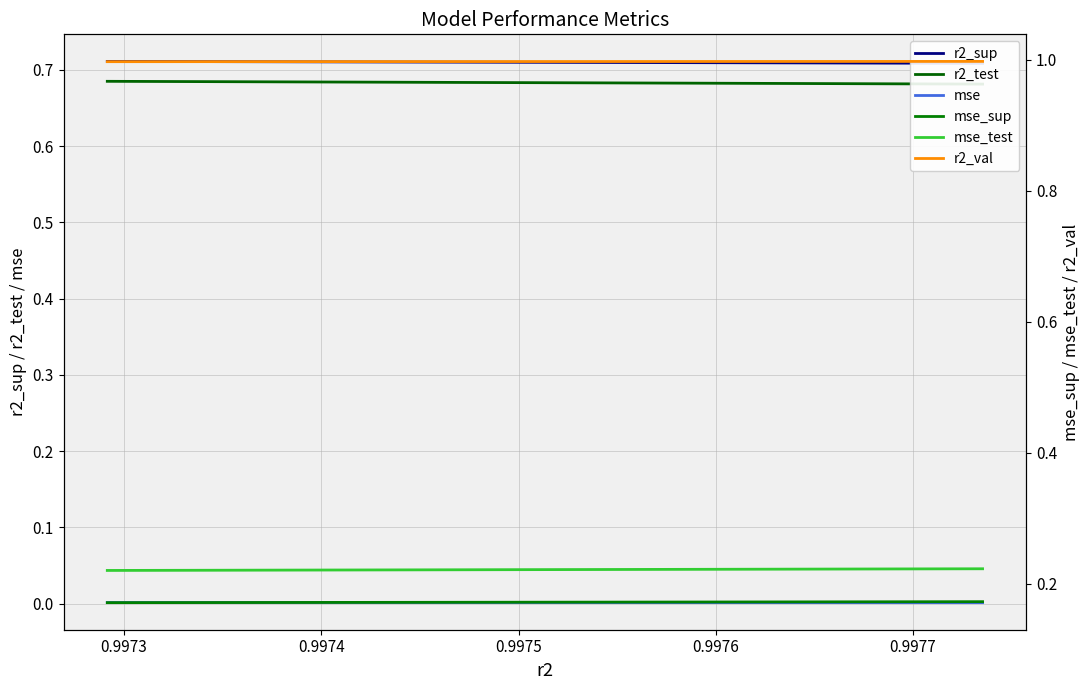

True or false: r2_sup has a value of 1.0 at 0.9974.

False